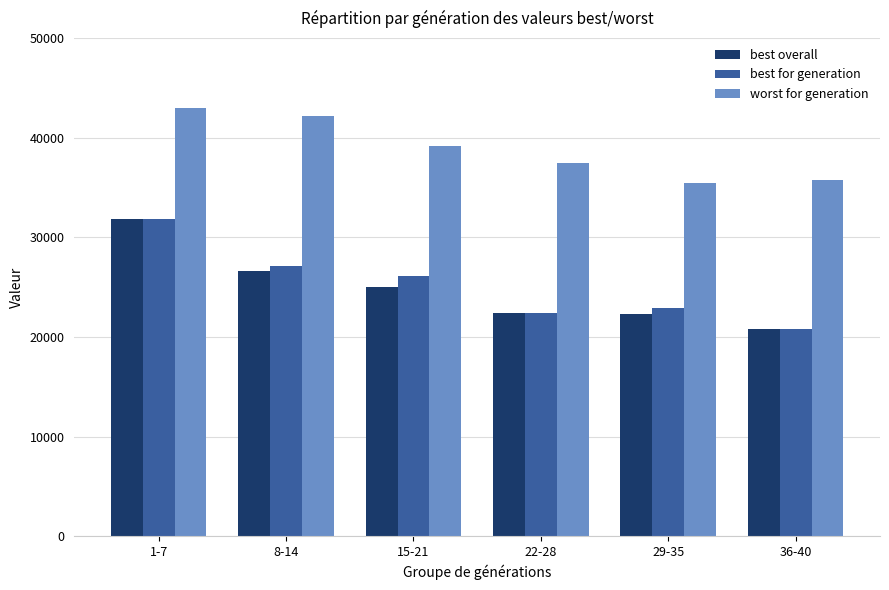

What is the sum of the best for generation values at 1-7 and 36-40?

52649